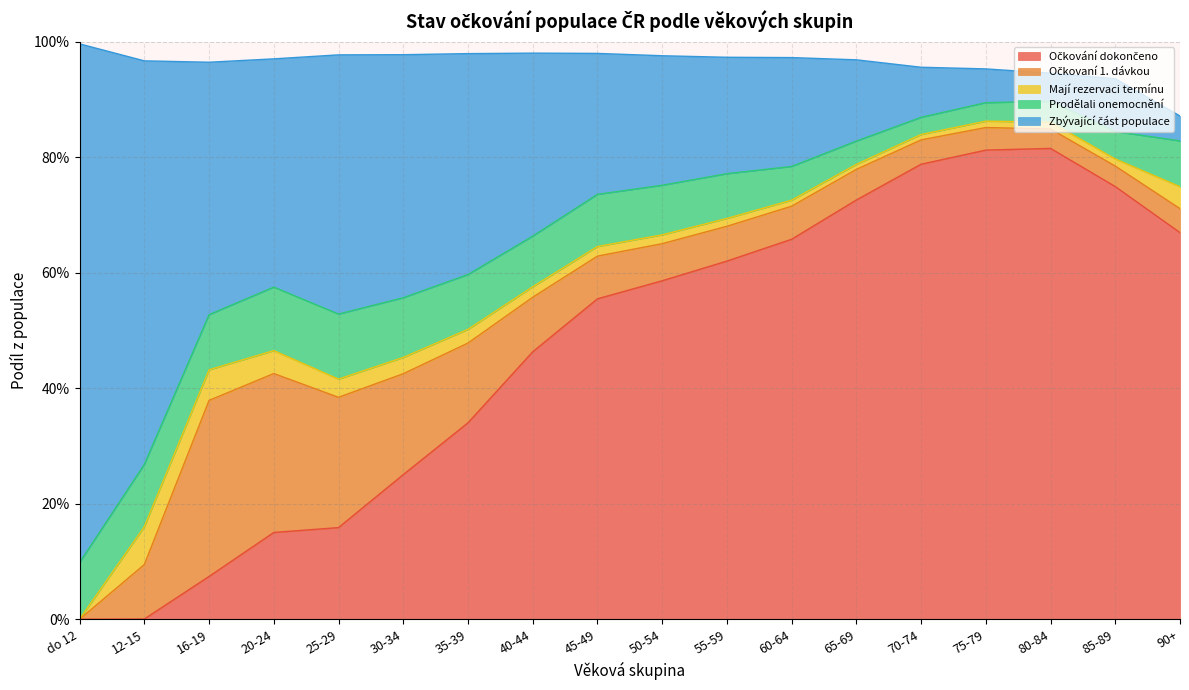

Rank the series by their maximum value, from highest to lowest.

Zbývající část populace, Očkování dokončeno, Očkovaní 1. dávkou, Prodělali onemocnění, Mají rezervaci termínu